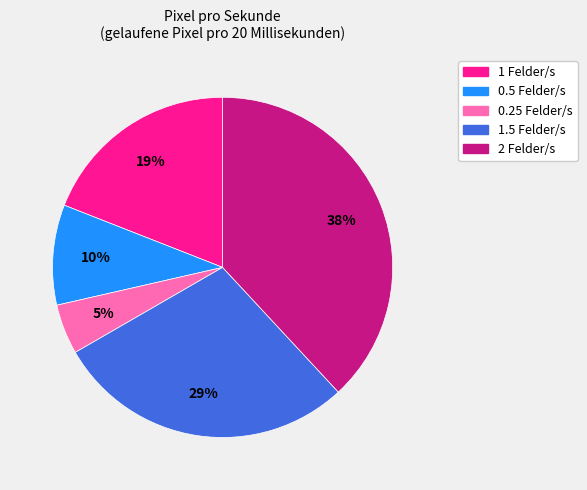

To the nearest percent, what is the difference between the largest and smallest slice percentages?

33%